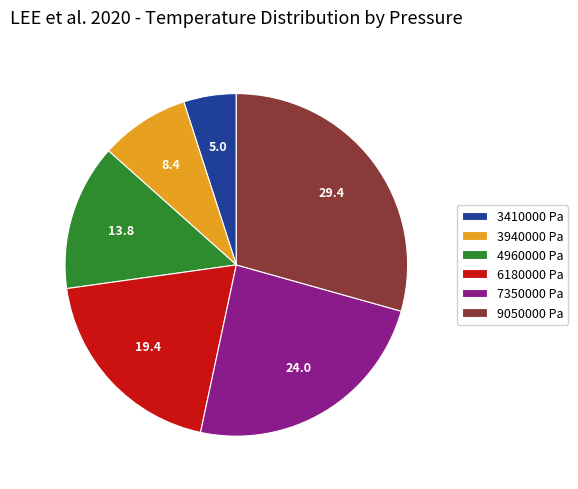

Approximately how many times larger is the value at 9050000 Pa compared to 7350000 Pa?

1.2